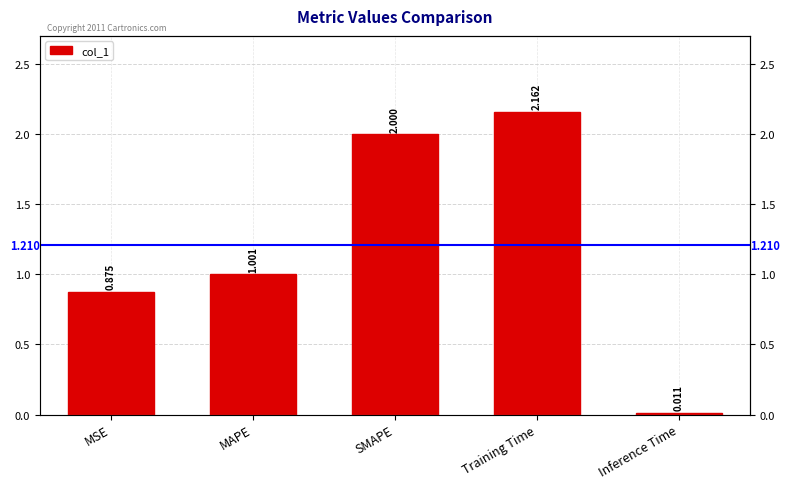

How many data points are less than 1?

2